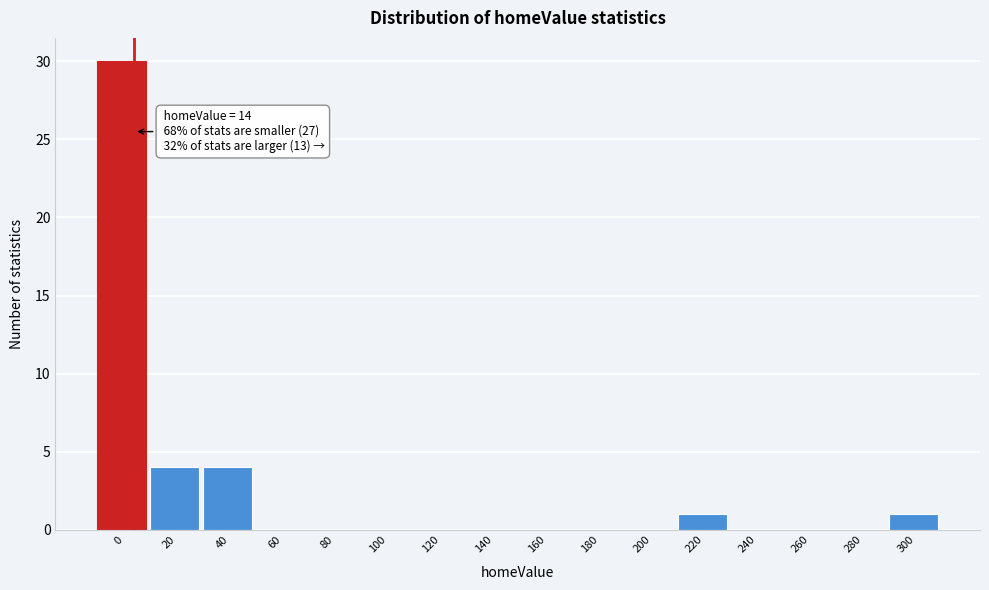

Reading right to left, extract all data points from this chart.

300=1	280=0	260=0	240=0	220=1	200=0	180=0	160=0	140=0	120=0	100=0	80=0	60=0	40=4	20=4	0=30